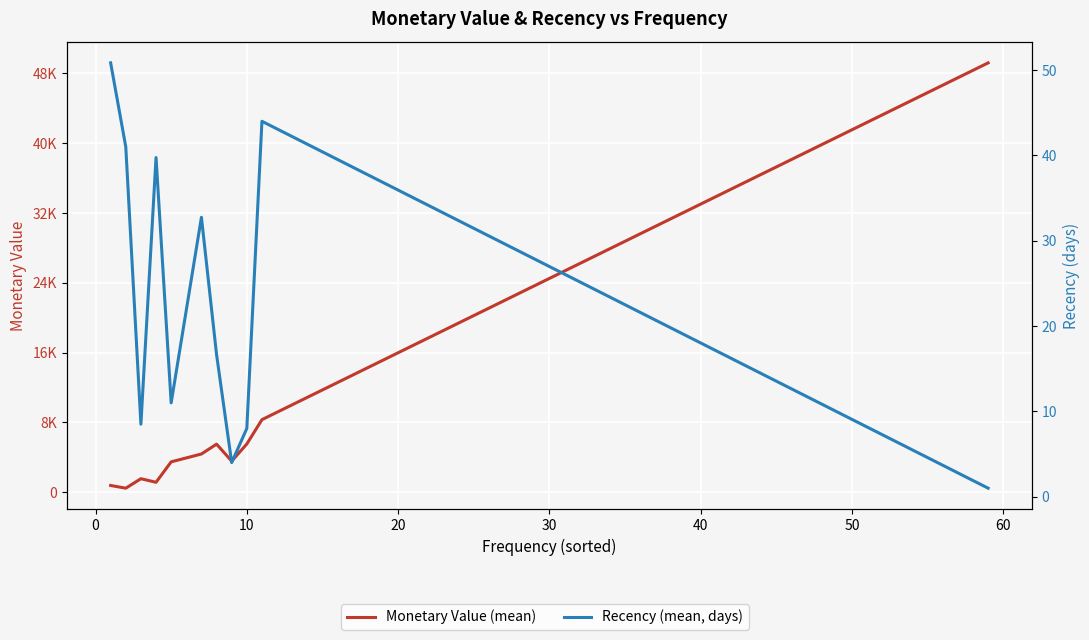

What are all the series names shown in the legend?

Monetary Value (mean), Recency (mean, days)